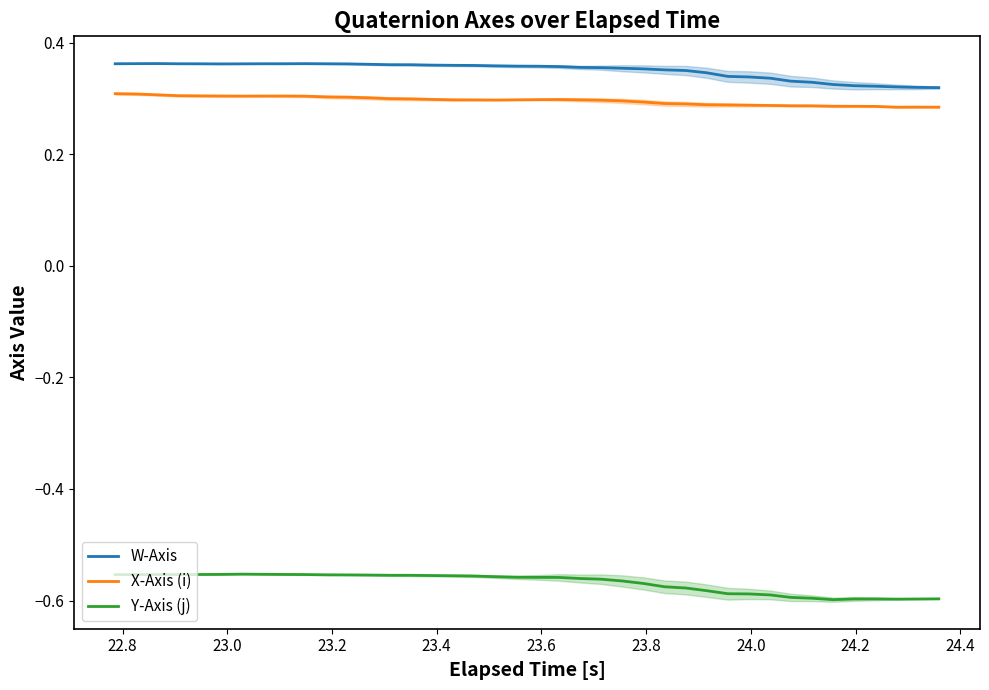

True or false: X-Axis (i) and W-Axis intersect in this chart.

False